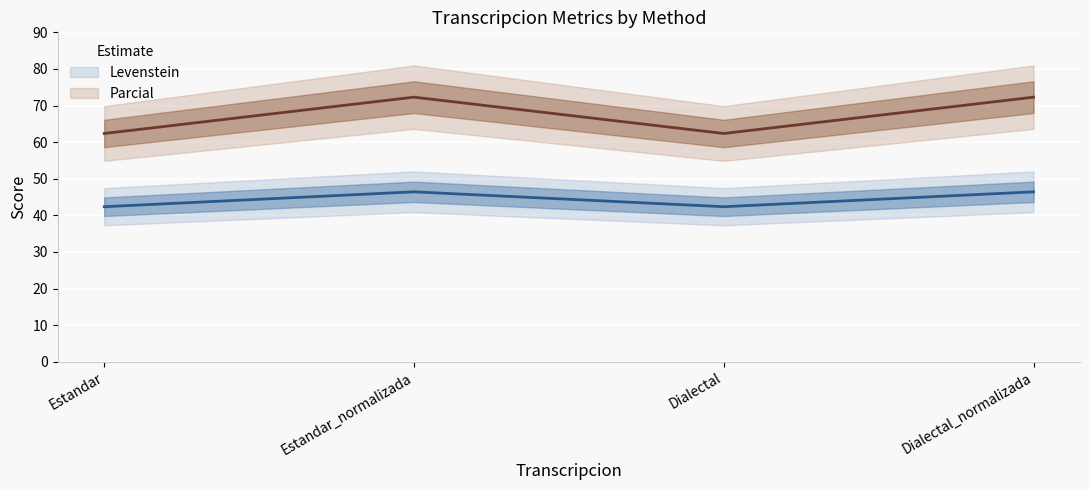

How many interior local peaks does the Levenstein series have?

1